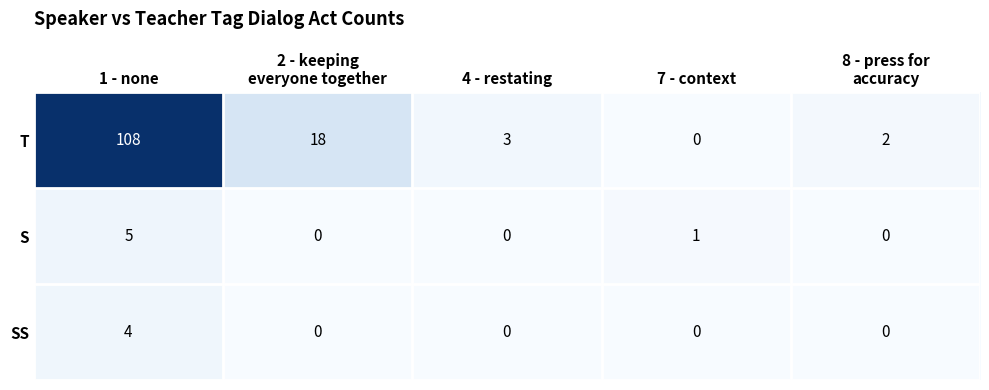

Reading left to right, transcribe all the data shown in this chart.

T: 108	18	3	0	2
S: 5	0	0	1	0
SS: 4	0	0	0	0